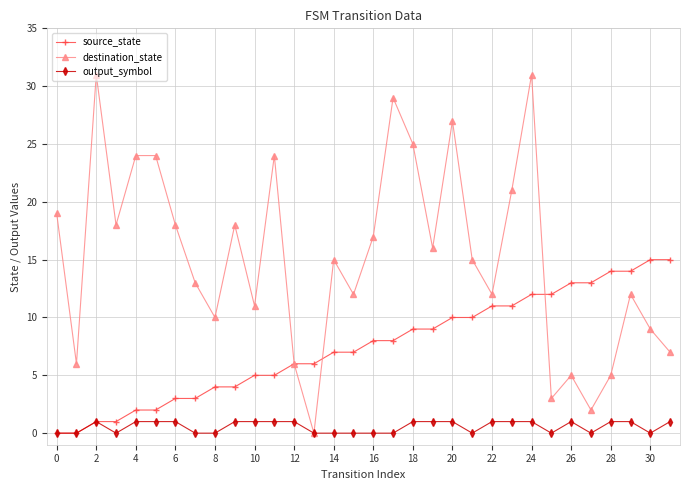

Which series has the largest range (max minus min)?

destination_state